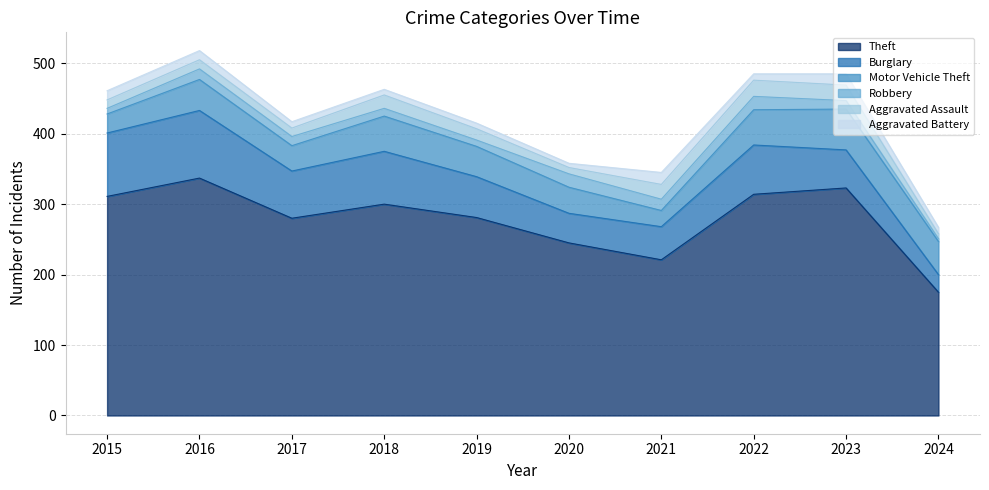

Is it true that Theft equals 221 at 2021?

True